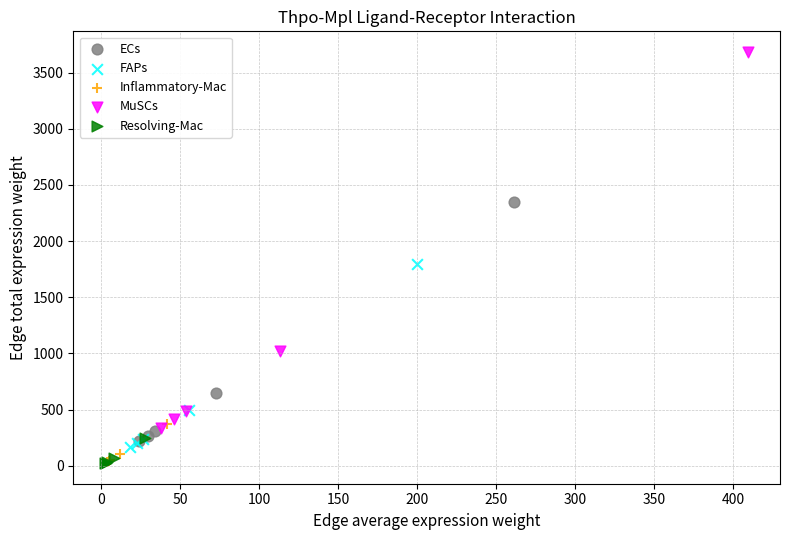

Which series reaches the maximum Y coordinate?

MuSCs